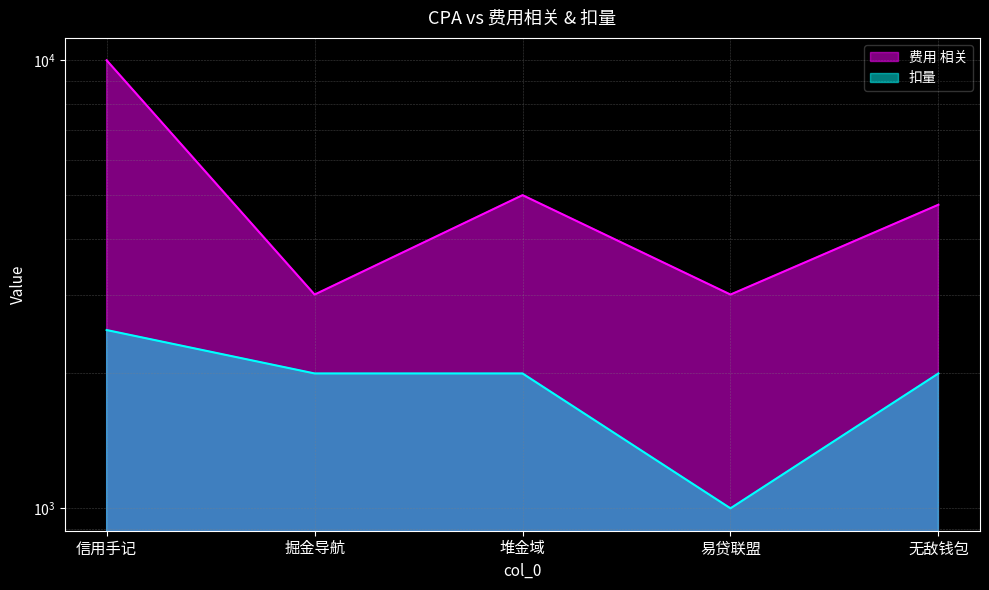

True or false: 扣量 has a value of 2500 at 信用手记.

True